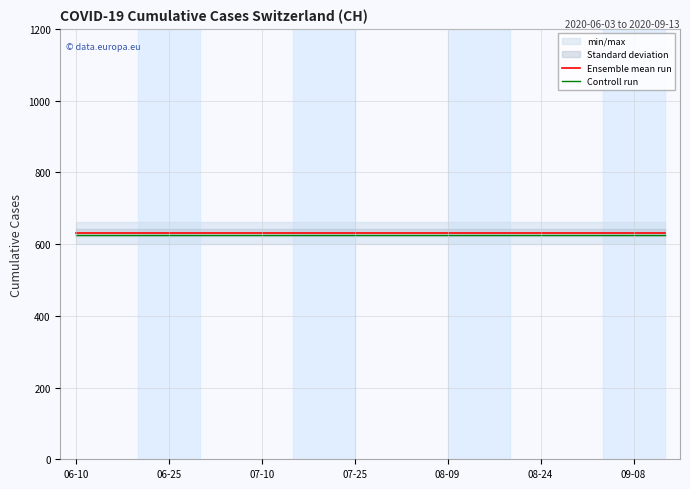

What is the minimum value for Controll run?

626